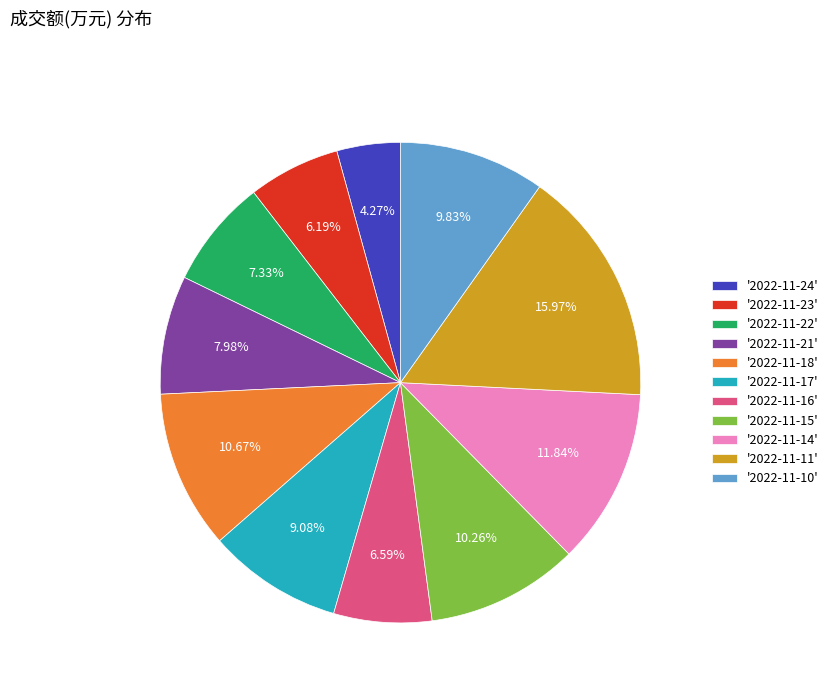

Is the sum of '2022-11-14' and '2022-11-16' greater than half?

No